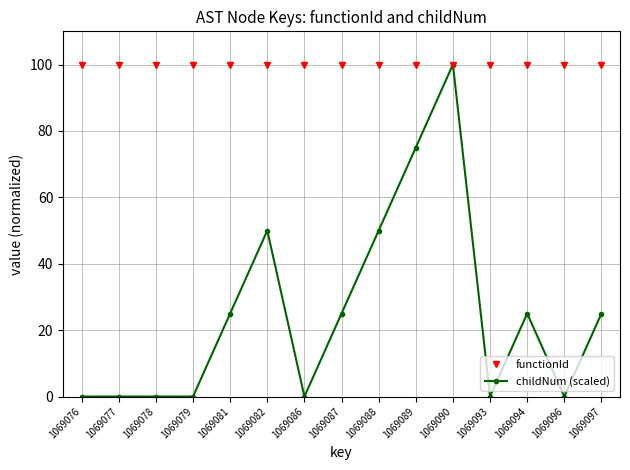

At which category is the sum across all series the highest?

1069090